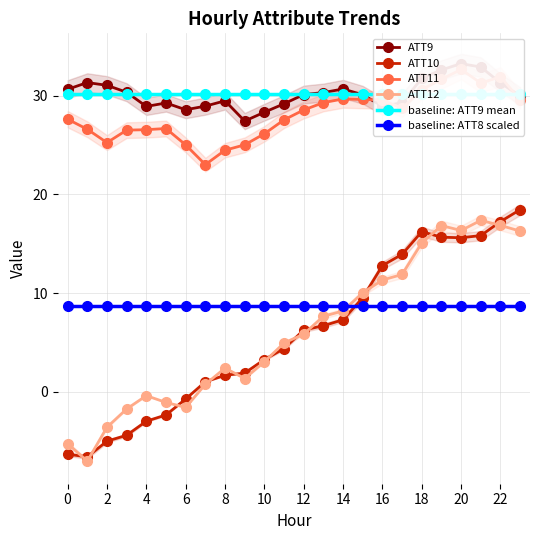

Which series has the largest range (max minus min)?

ATT10